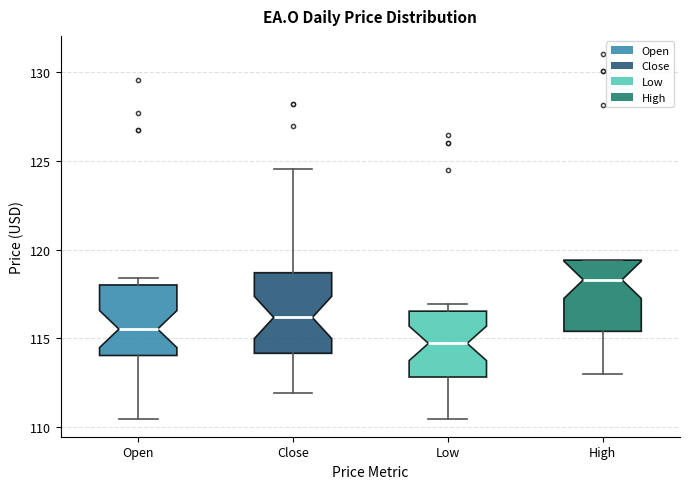

Where is the lower edge of the box for Low on the y-axis? The values are not printed on the chart, so give them approximately, as read against the axis.

113.0